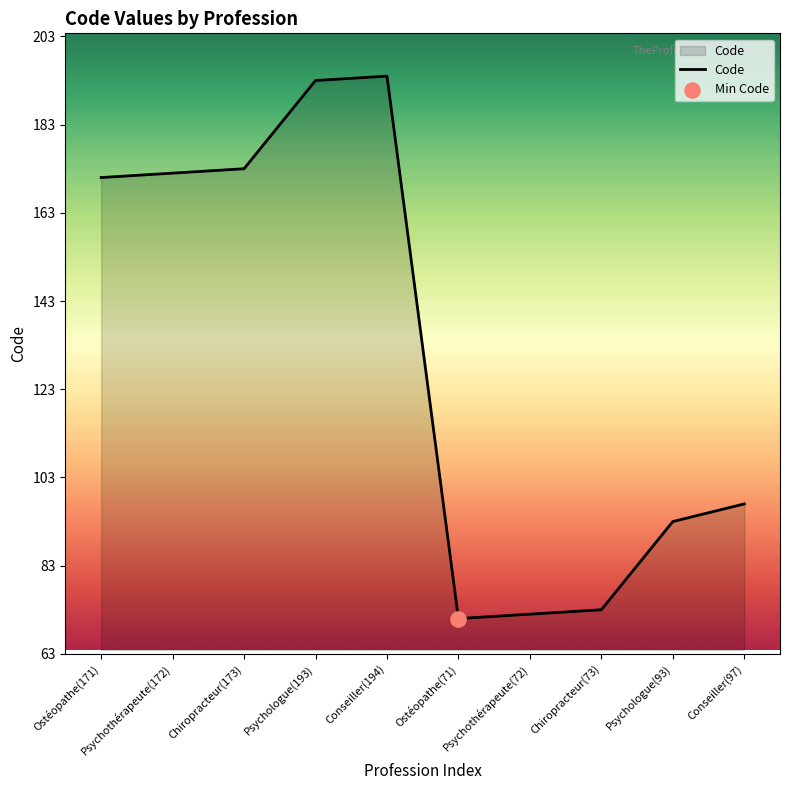

What is the change in value from Psychologue(193) to Conseiller(97)?

-96